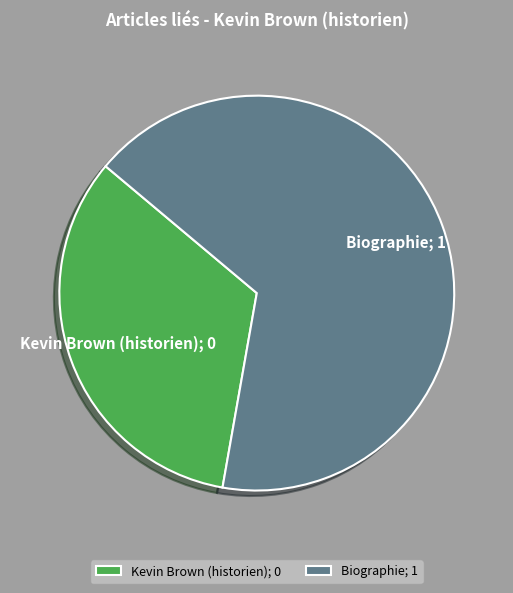

Which category accounts for the majority?

Biographie